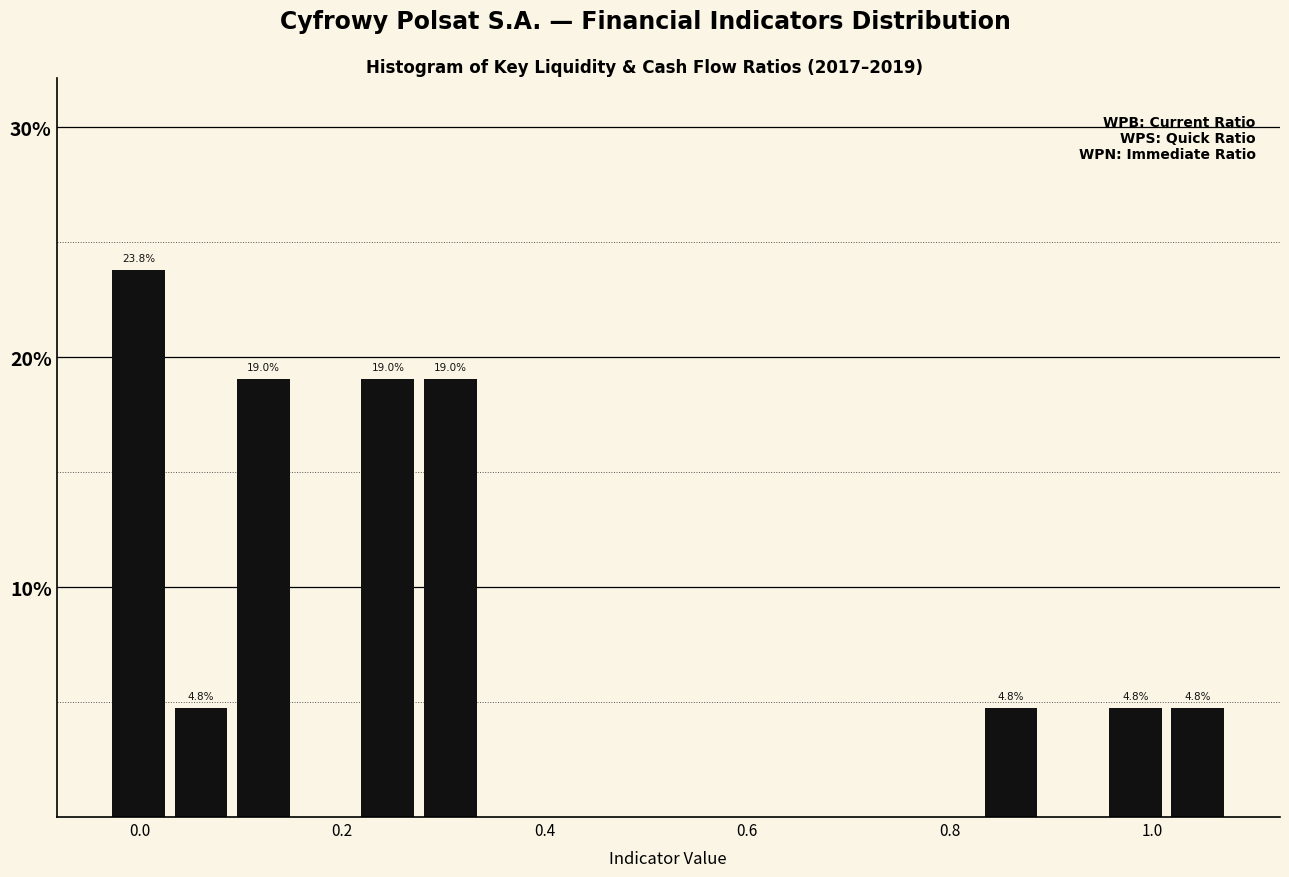

Around what value on the x-axis is the tallest bar? Give the approximate position of its centre, as read against the axis.

0.00